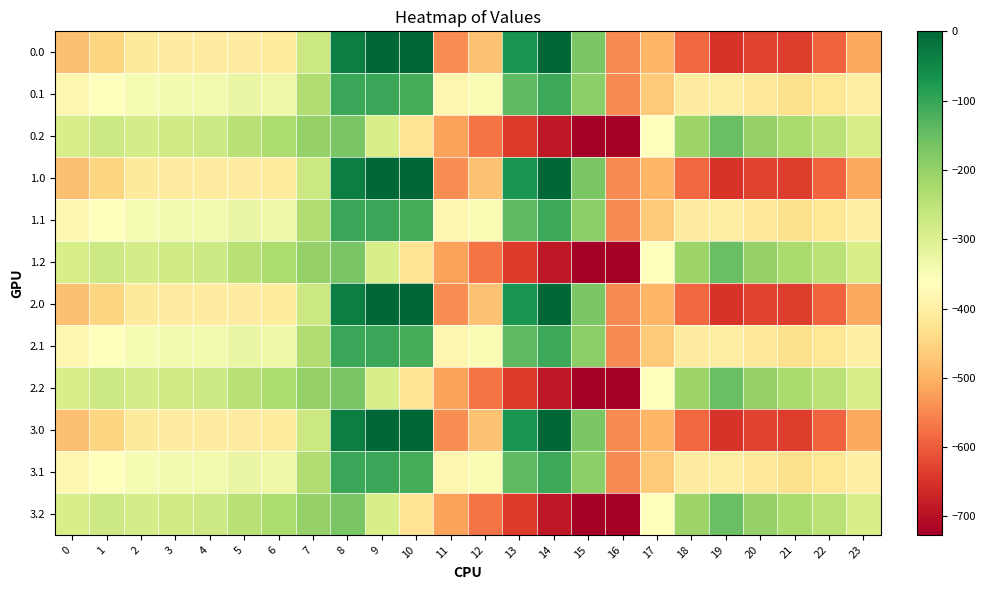

Rank the series at 6 from highest to lowest value.

0.2, 1.2, 2.2, 3.2, 0.1, 1.1, 2.1, 3.1, 0.0, 1.0, 2.0, 3.0